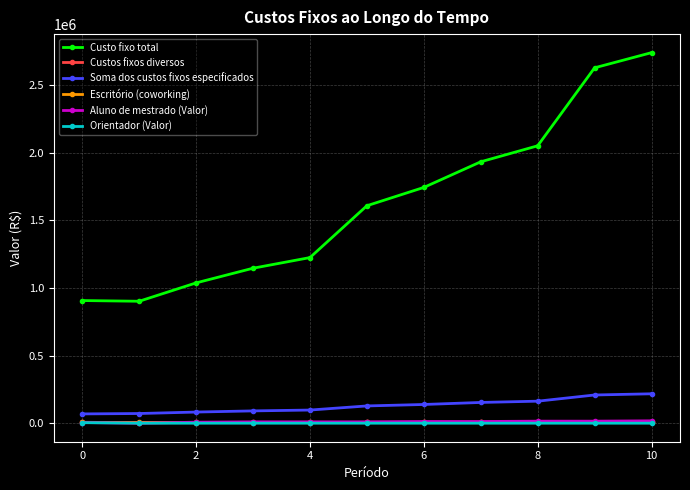

True or false: Custo fixo total has more than 2 points higher than both neighbors.

False